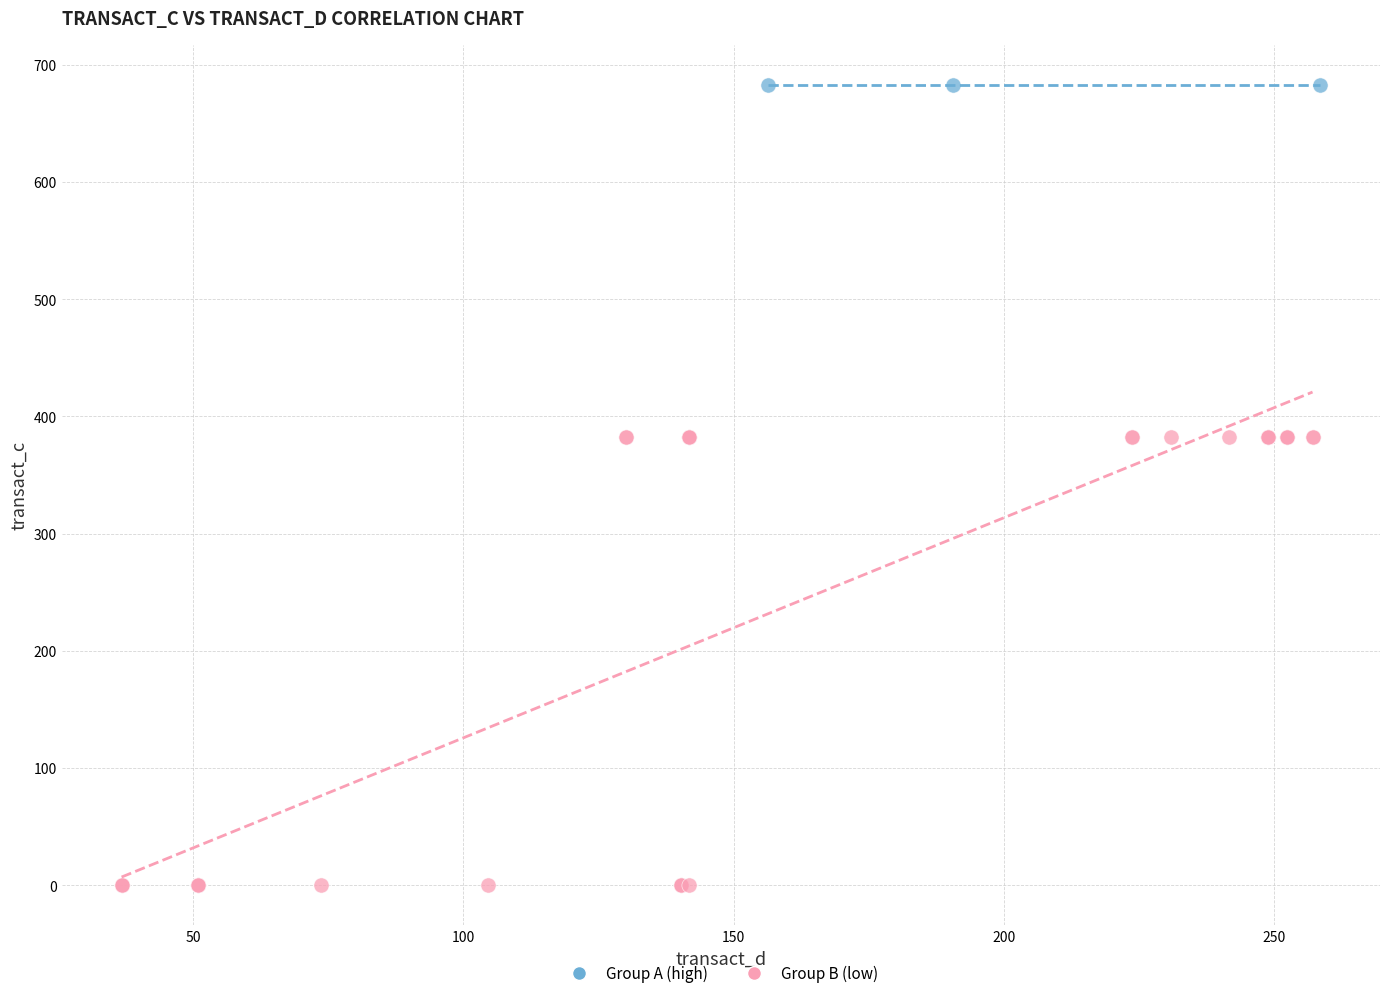

What are all the series names shown in the legend?

Group A (high), Group B (low)